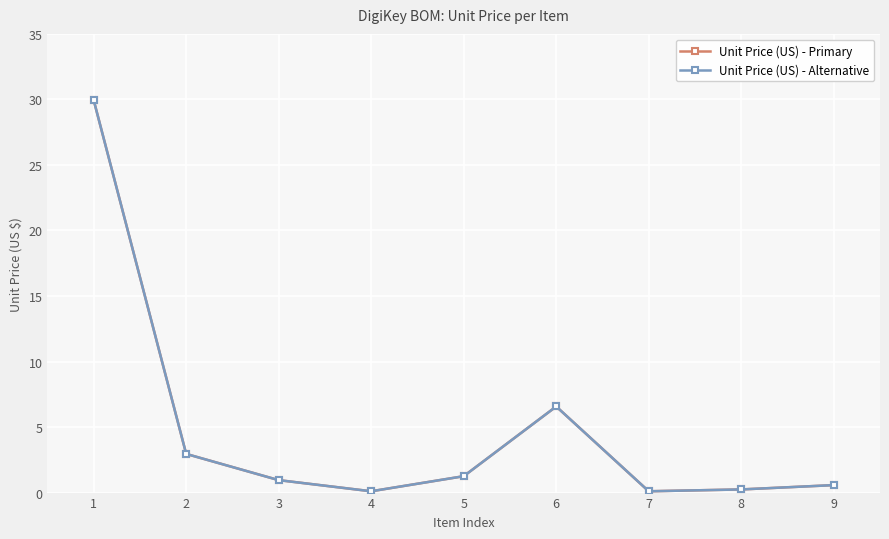

How many interior local peaks does the Unit Price (US) - Alternative series have?

1